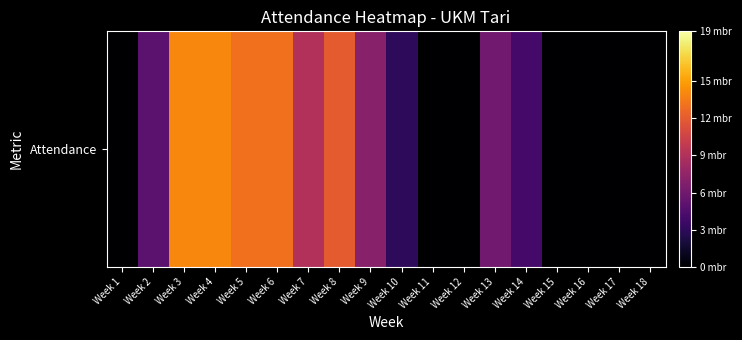

What is the ratio of the value at Week 3 to the value at Week 5?

1.1